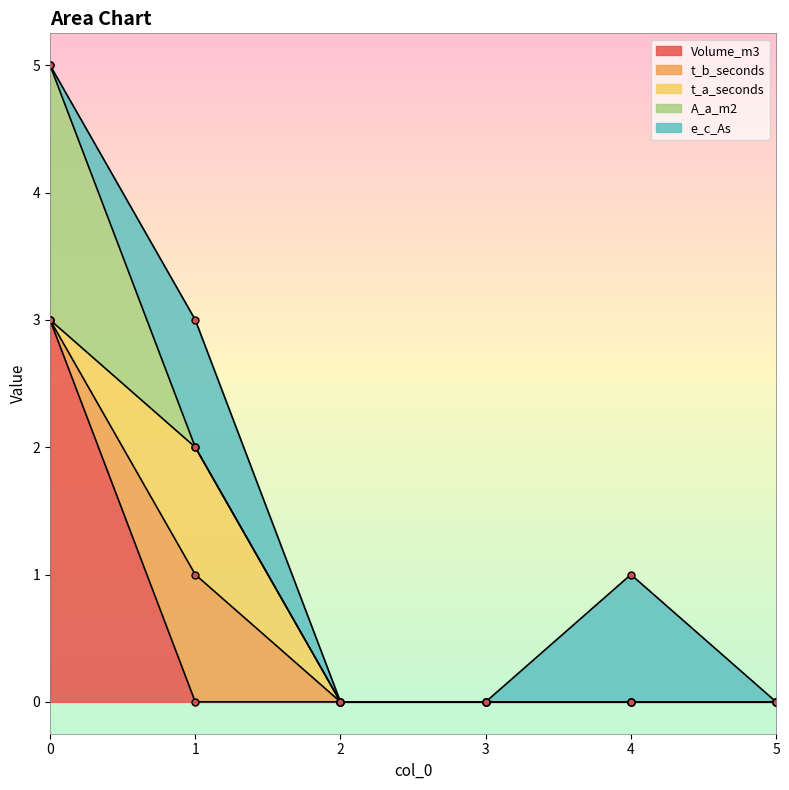

How many times do t_b_seconds and A_a_m2 cross each other?

1